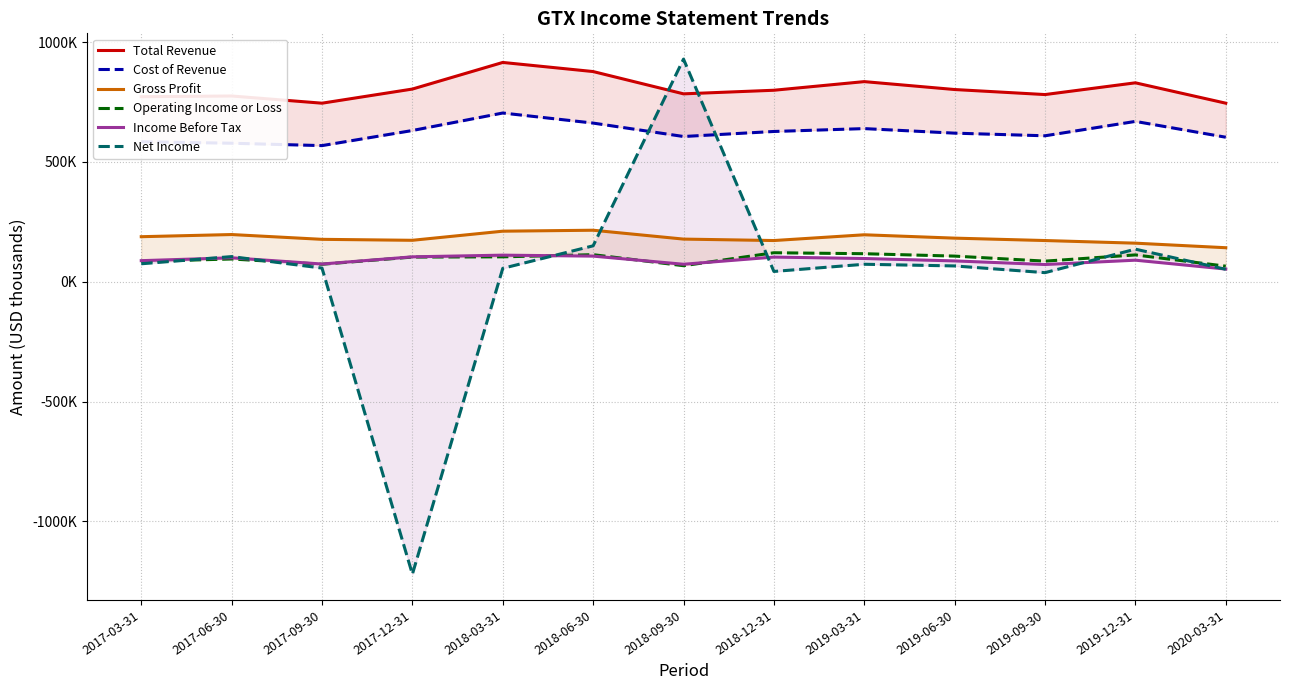

Read the Income Before Tax value at 2019-09-30.

72000